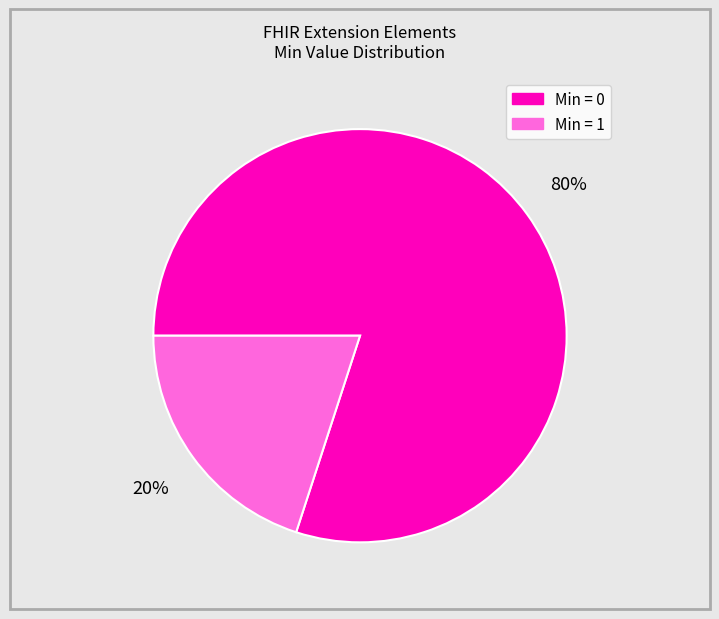

How many slices are in this pie chart?

2